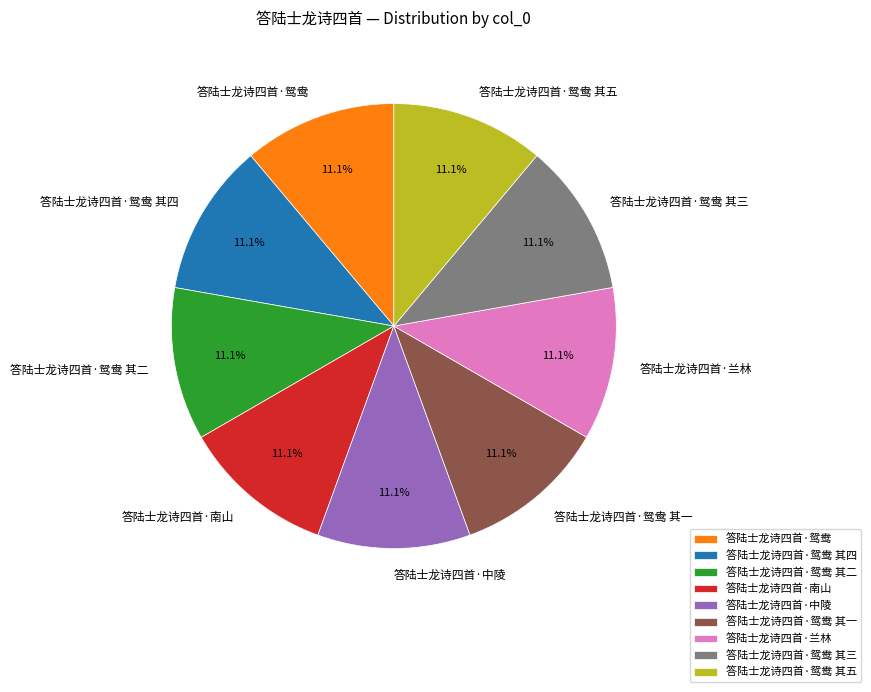

Combined, do 答陆士龙诗四首·鸳鸯 其二 and 答陆士龙诗四首·南山 account for over 50%?

No